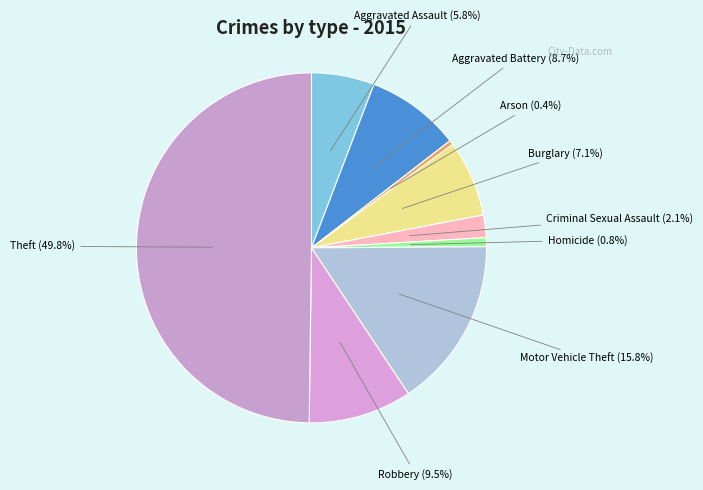

What is the total percentage of Motor Vehicle Theft and Robbery?

25.3%